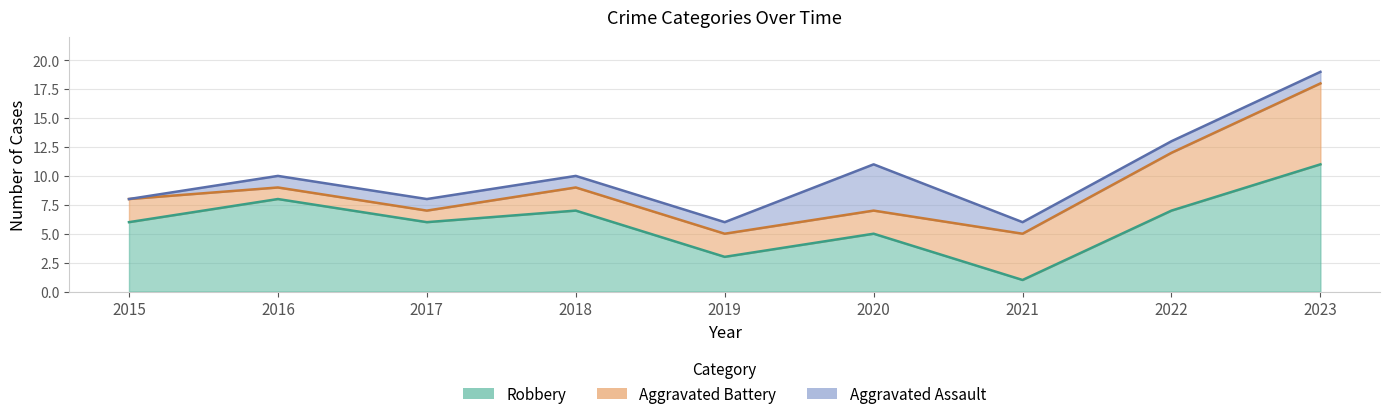

True or false: Robbery has more than 0 points higher than both neighbors.

True